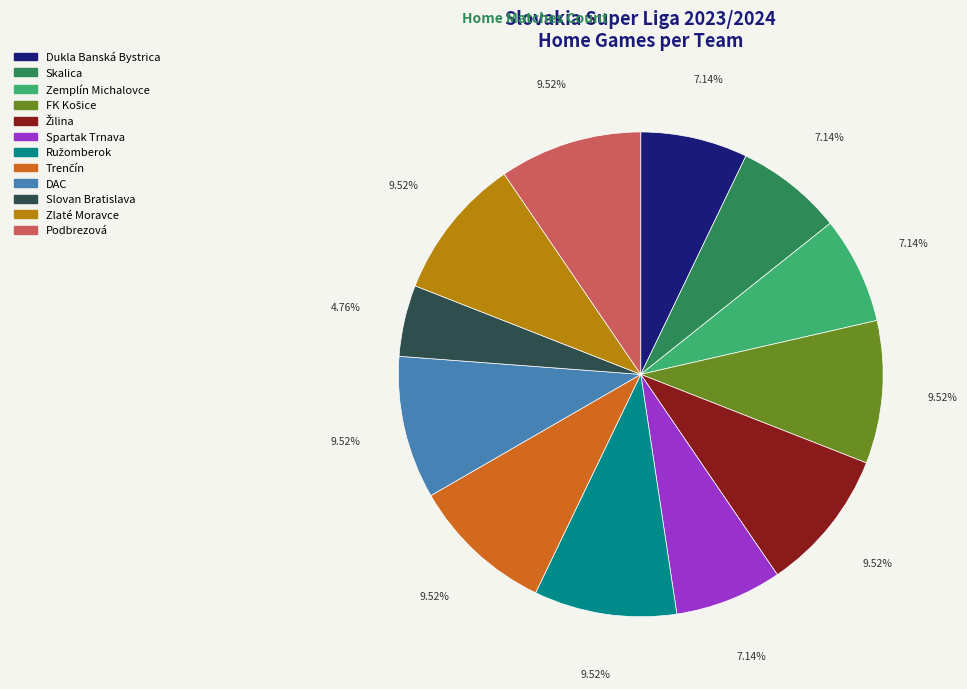

What percentage is the Zemplín Michalovce slice, to the nearest percent?

7%